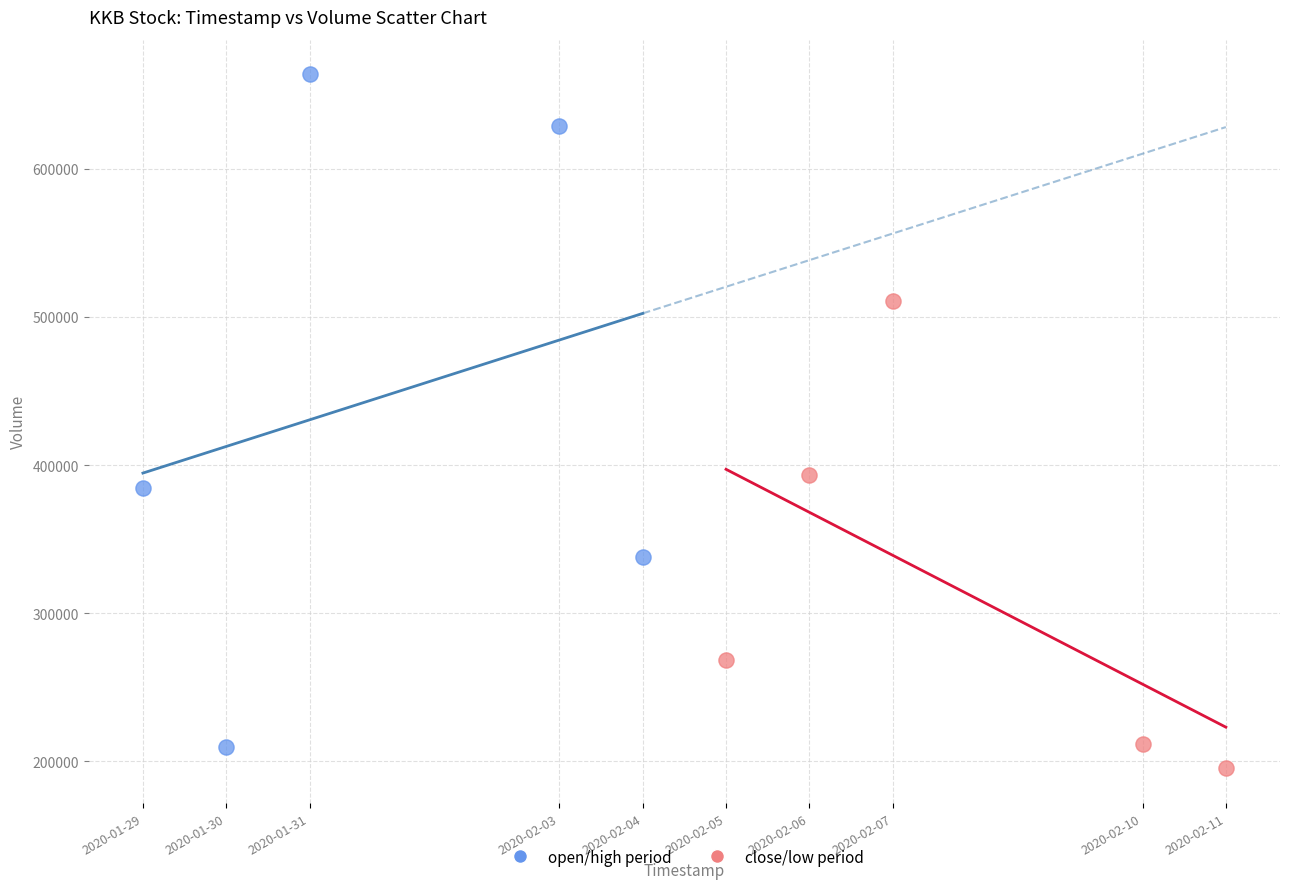

Which series has the largest Y range (max minus min)?

open/high period